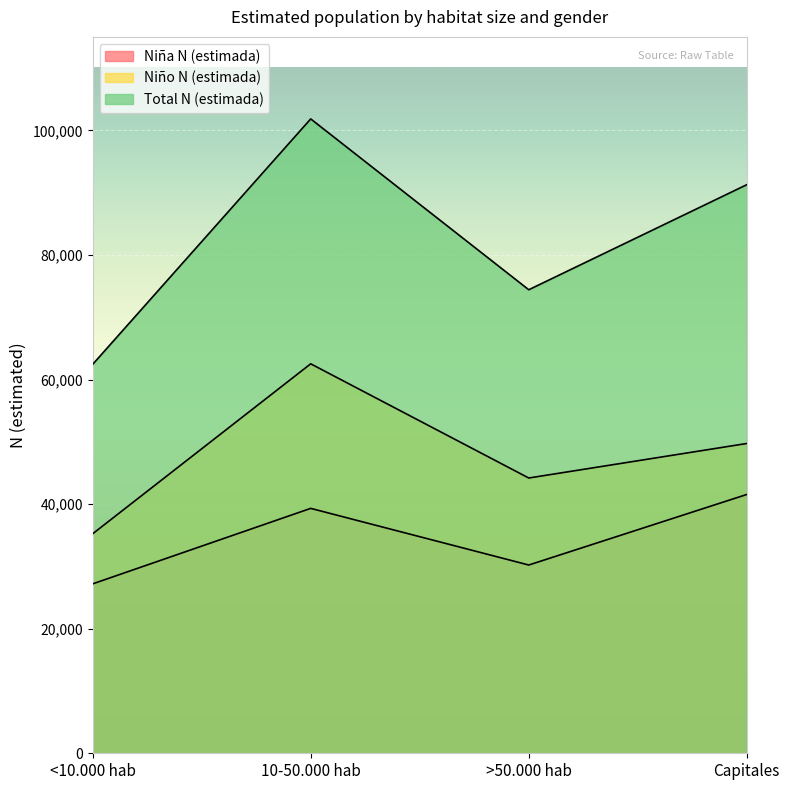

Rank the series by their average value, from highest to lowest.

Total N (estimada), Niño N (estimada), Niña N (estimada)